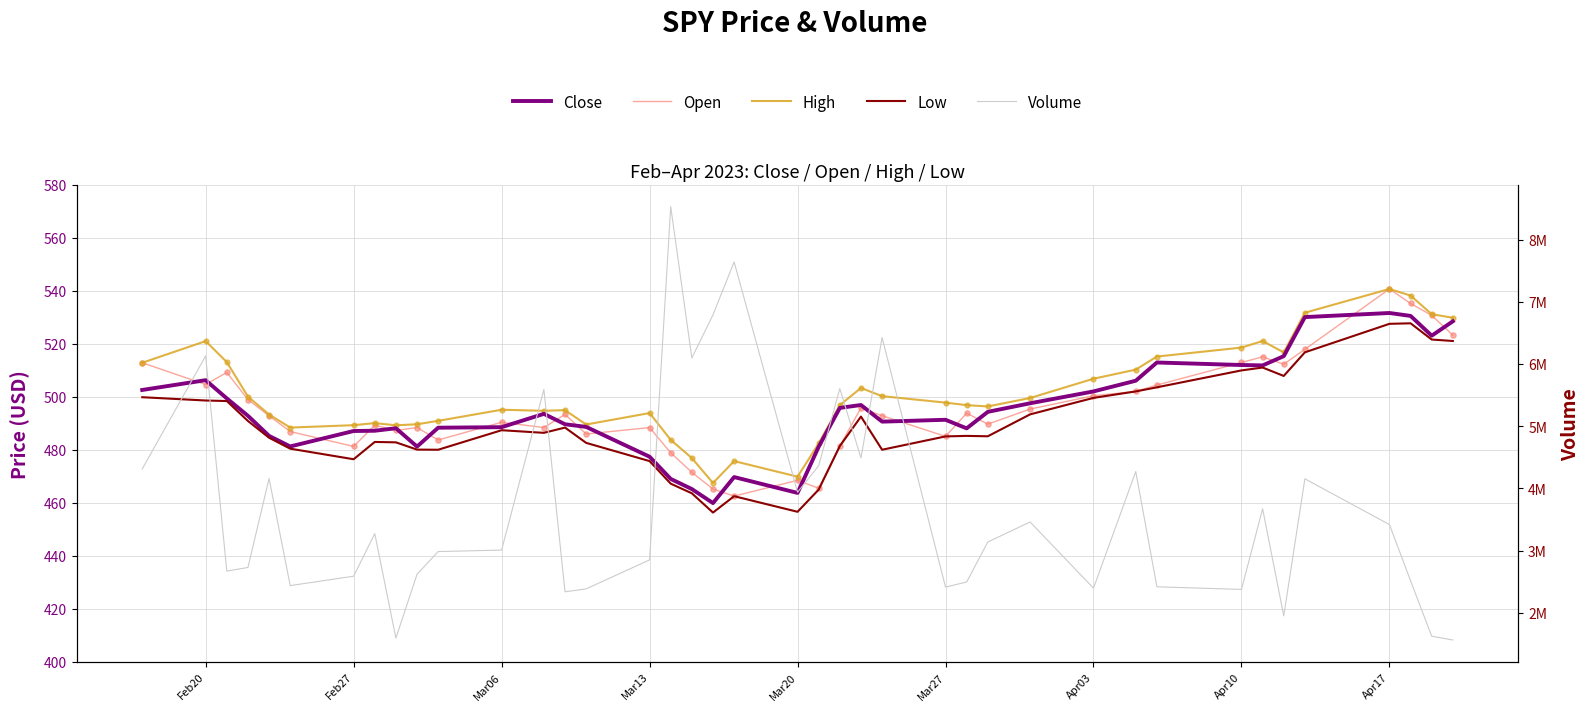

What are all the series names shown in the legend?

Close, Open, High, Low, Volume